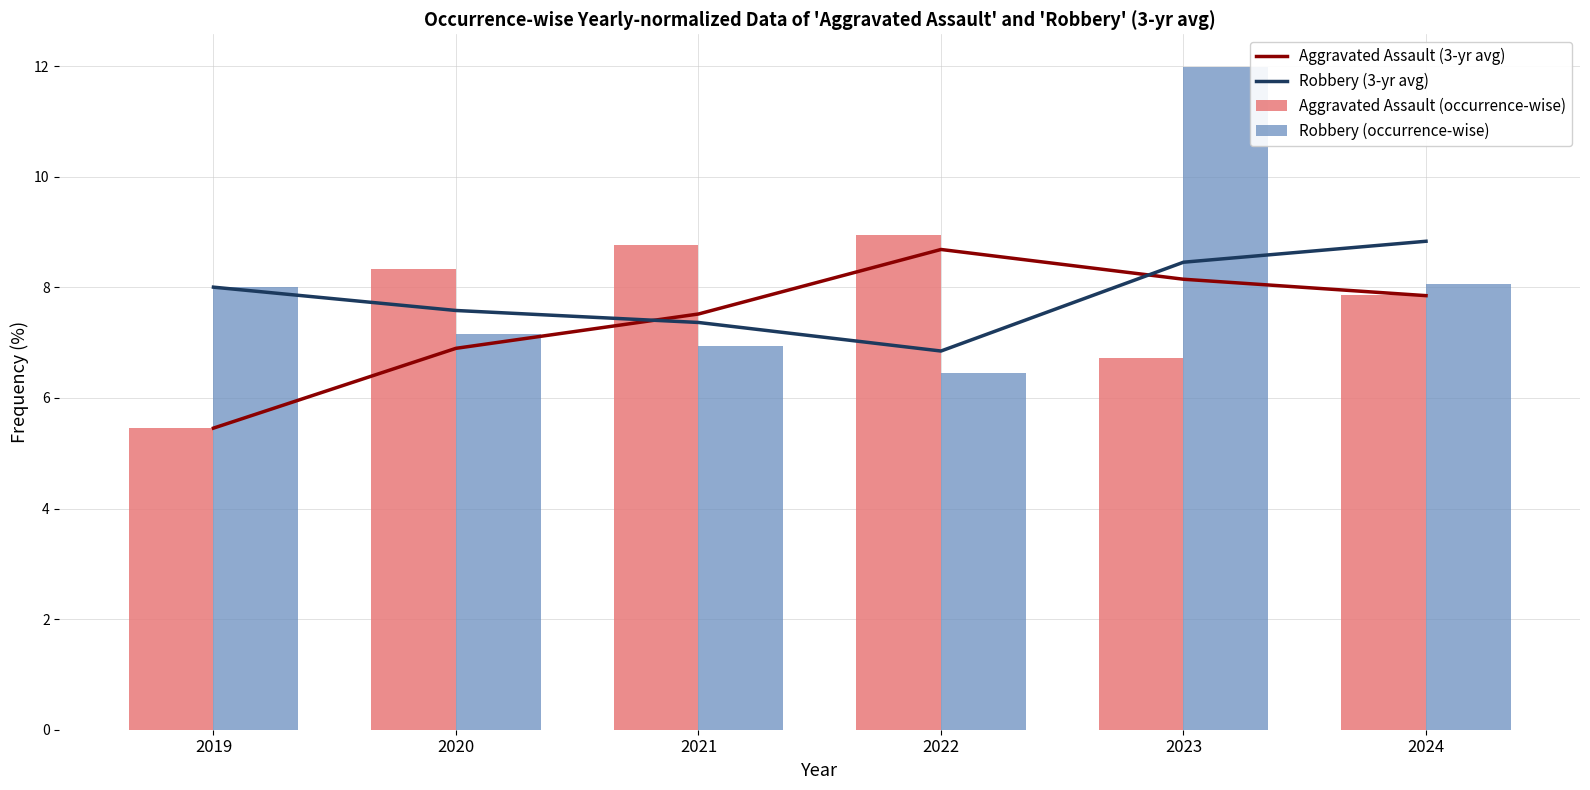

What is the maximum value for Aggravated Assault (occurrence-wise)?

9.0